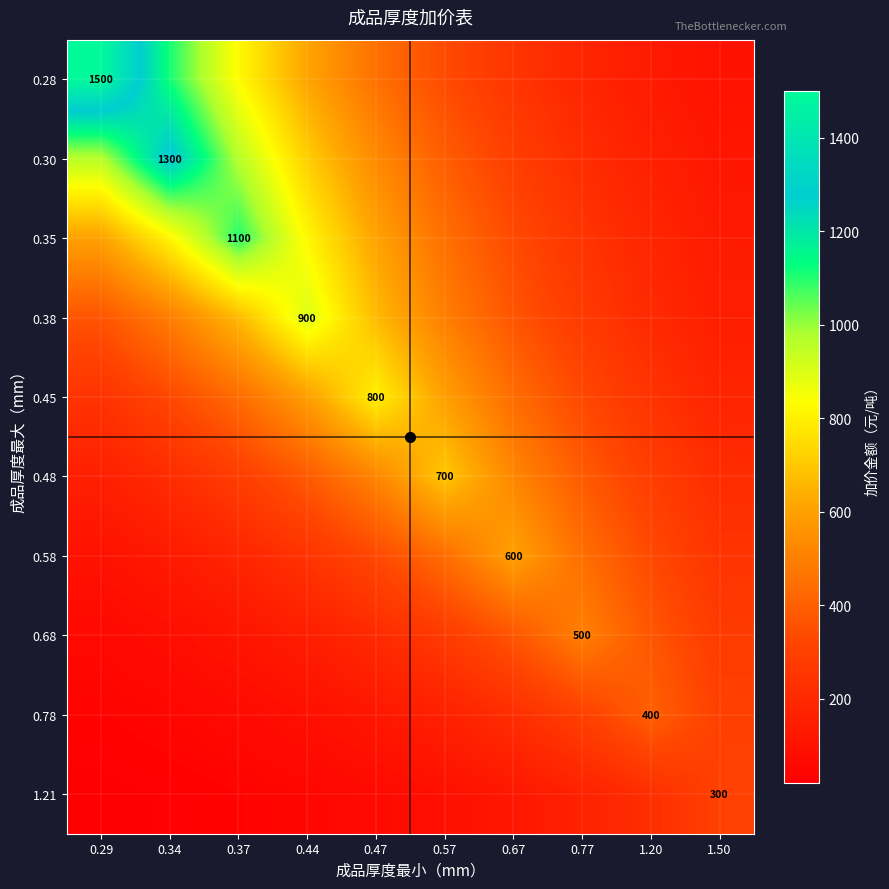

How many categories are shown in the chart?

10